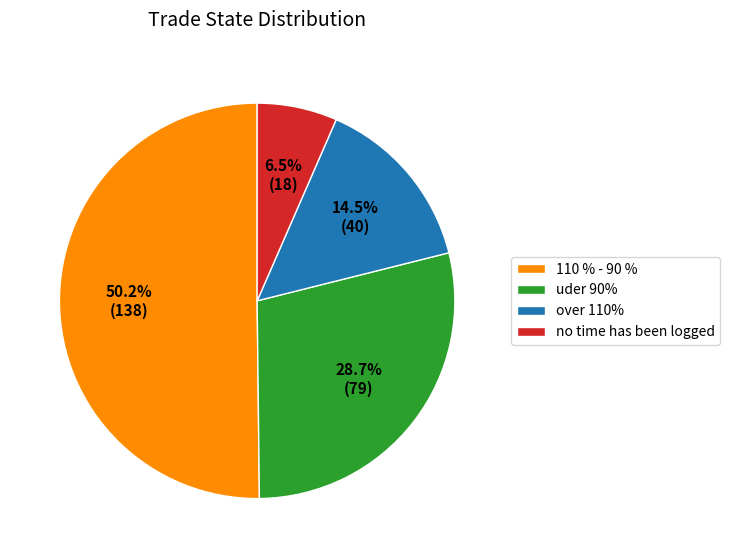

Rank the categories by value from highest to lowest.

110 % - 90 %, uder 90%, over 110%, no time has been logged